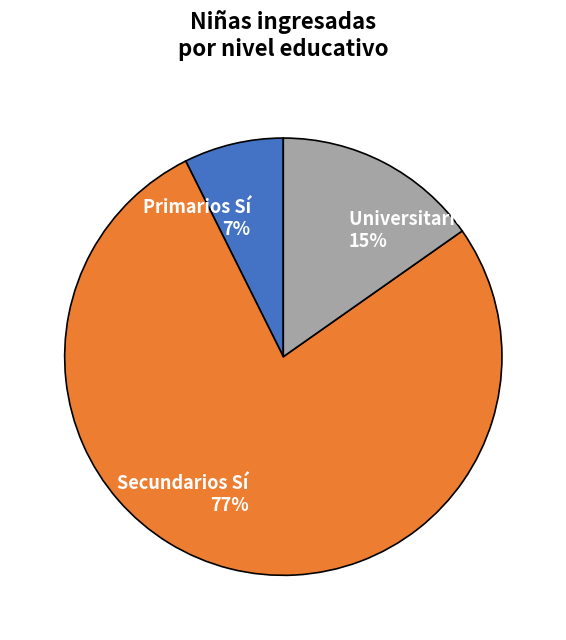

Is the sum of Universitarios Sí and Primarios Sí greater than half?

No